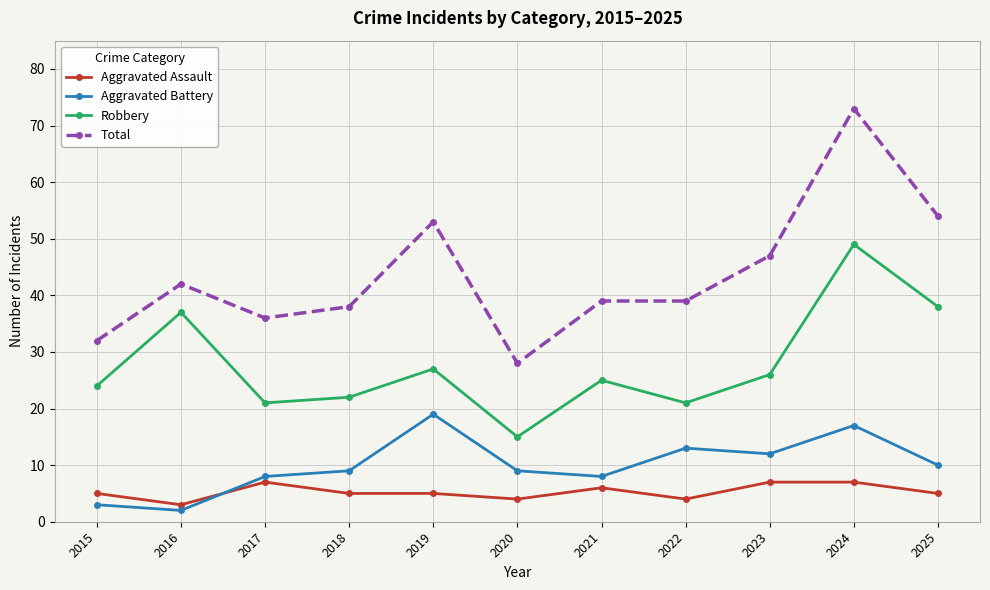

What is the sum of the Total values at 2018 and 2021?

77